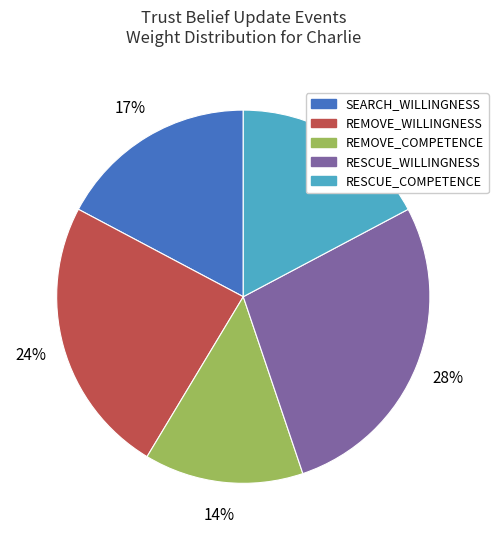

Is RESCUE_COMPETENCE the majority of the pie?

No